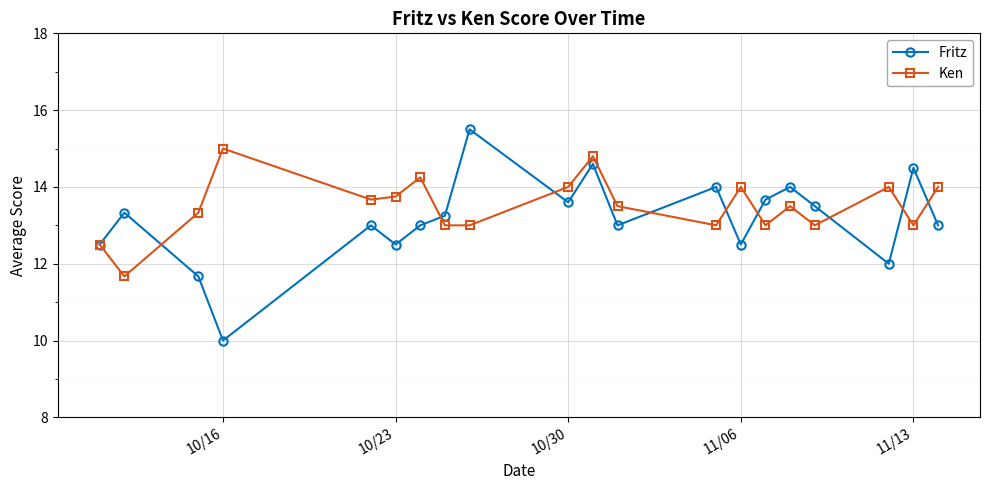

Which series has the largest range (max minus min)?

Fritz